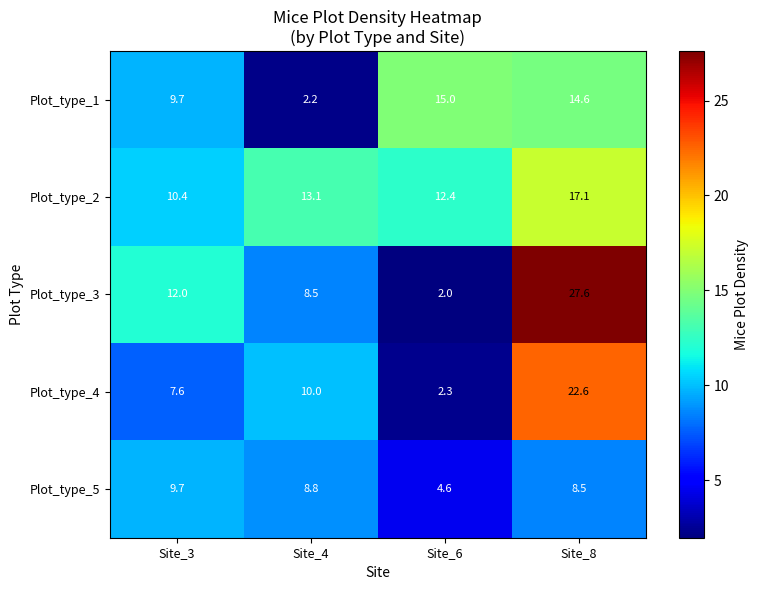

How many distinct data groups are displayed?

5